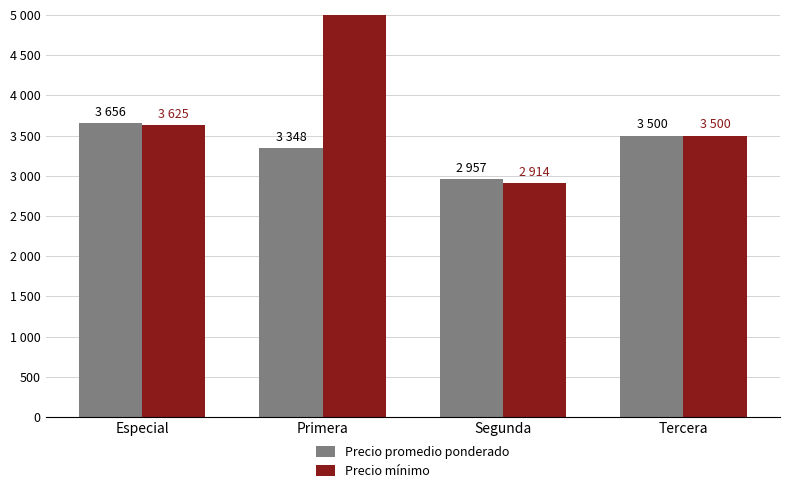

Reading left to right, list all the values displayed in this chart.

Precio promedio ponderado: Especial=3656	Primera=3348	Segunda=2957	Tercera=3500
Precio mínimo: Especial=3625	Primera=5084	Segunda=2914	Tercera=3500